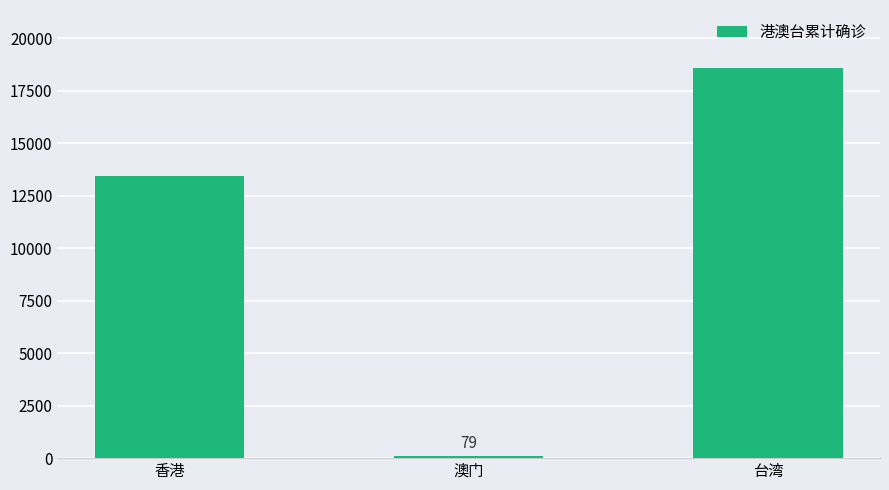

Rank the categories by value from lowest to highest.

澳门, 香港, 台湾